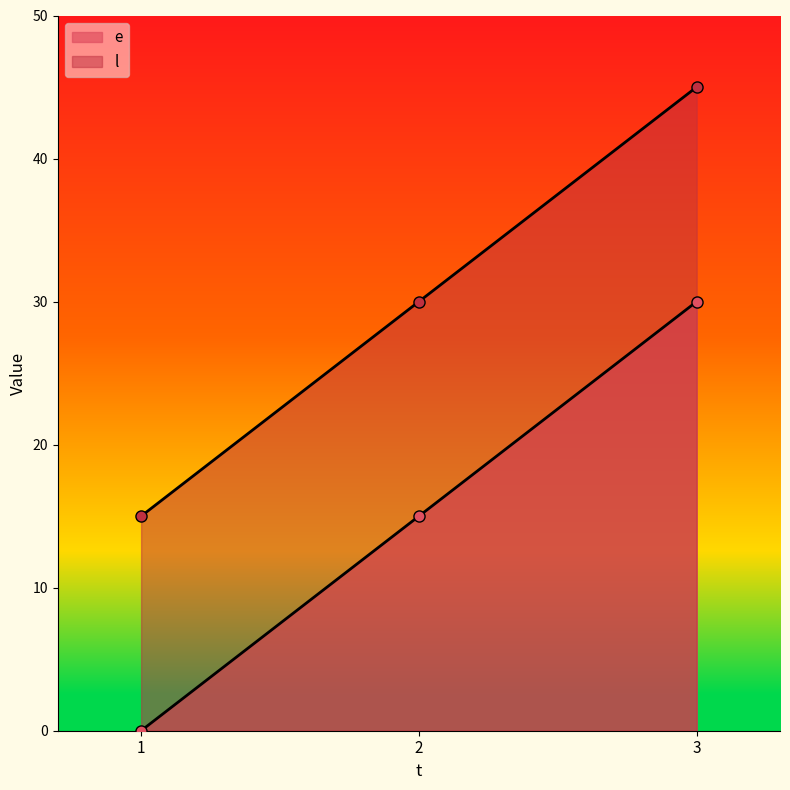

Reading left to right, list all the values displayed in this chart.

e: 0	15	30
l: 15	30	45